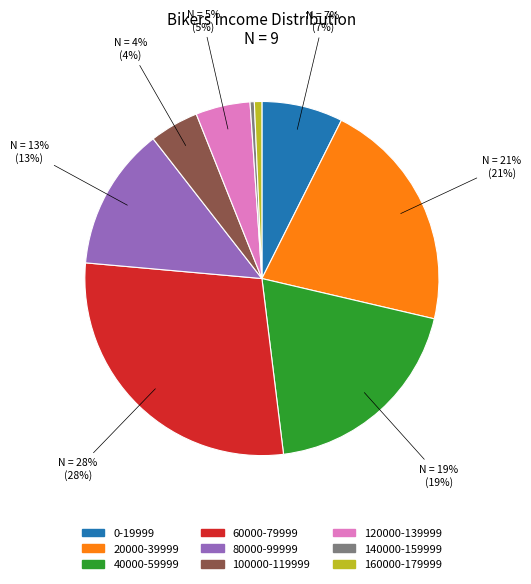

Which has a higher value, 140000-159999 or 60000-79999?

60000-79999